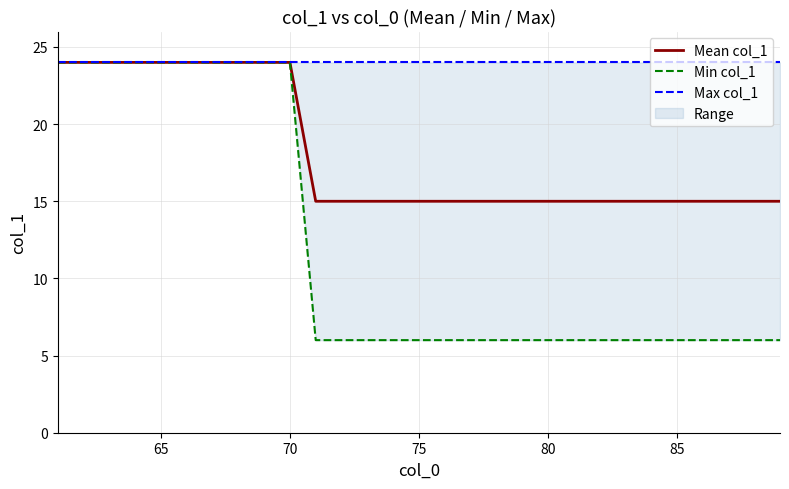

True or false: Mean col_1 has a value of 24 at 70.

True